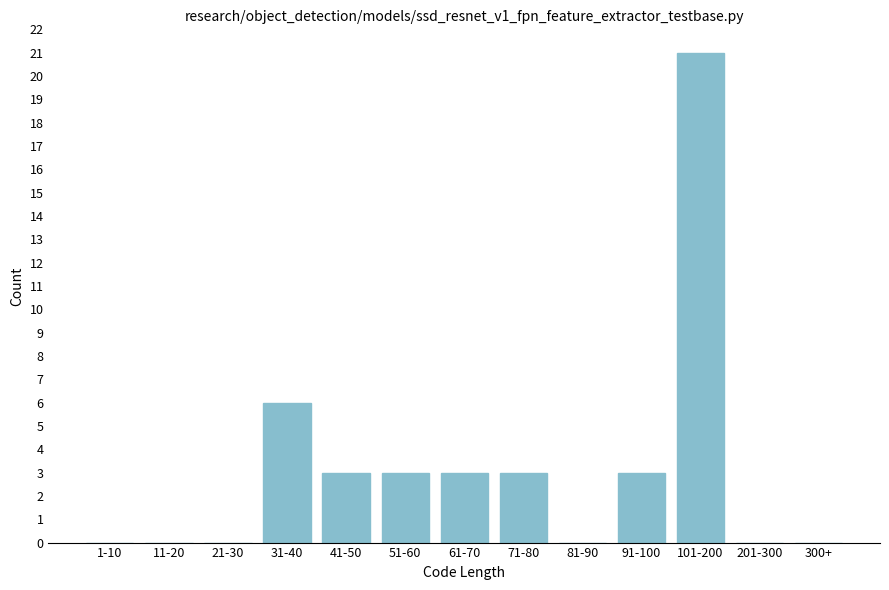

Reading right to left, extract all data points from this chart.

300+=0	201-300=0	101-200=21	91-100=3	81-90=0	71-80=3	61-70=3	51-60=3	41-50=3	31-40=6	21-30=0	11-20=0	1-10=0